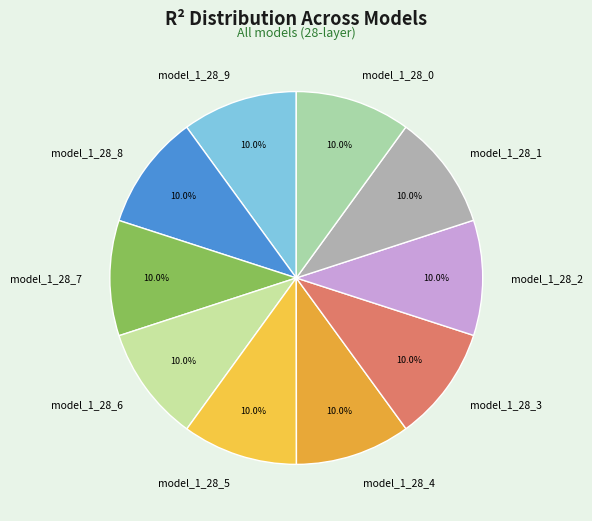

What percentage is NOT represented by model_1_28_9?

90.0%